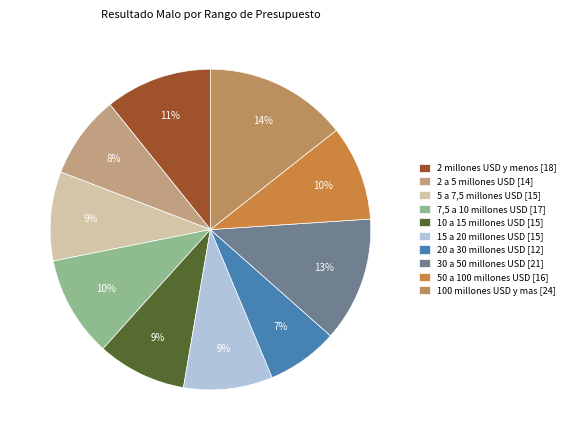

Count the number of slices in the pie.

10